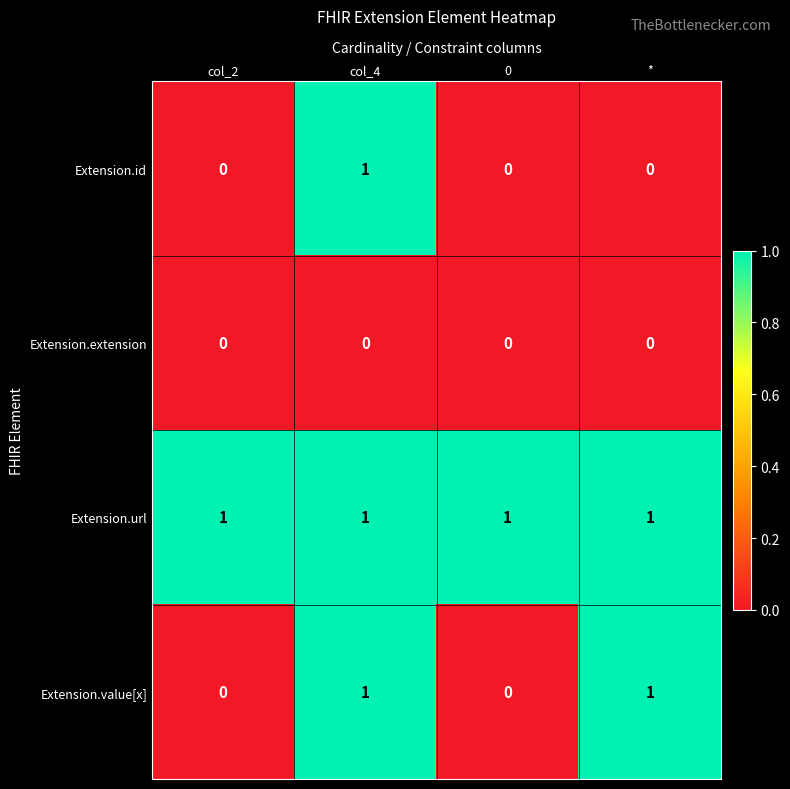

Between col_4 and *, which series saw the biggest shift?

Extension.id